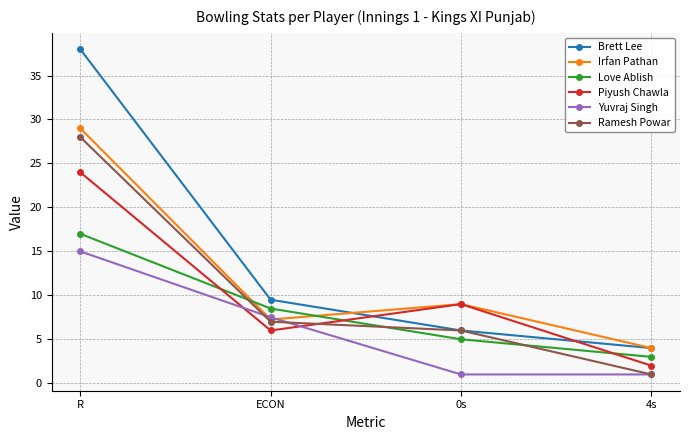

At which label does Piyush Chawla reach its minimum?

4s